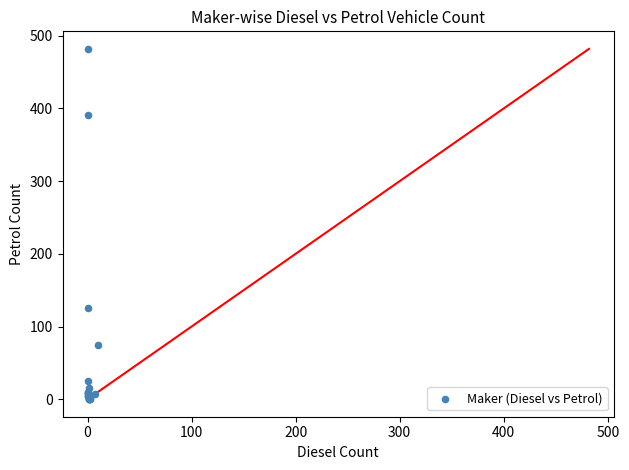

What Y value in the scatter plot is closest to 241?

126